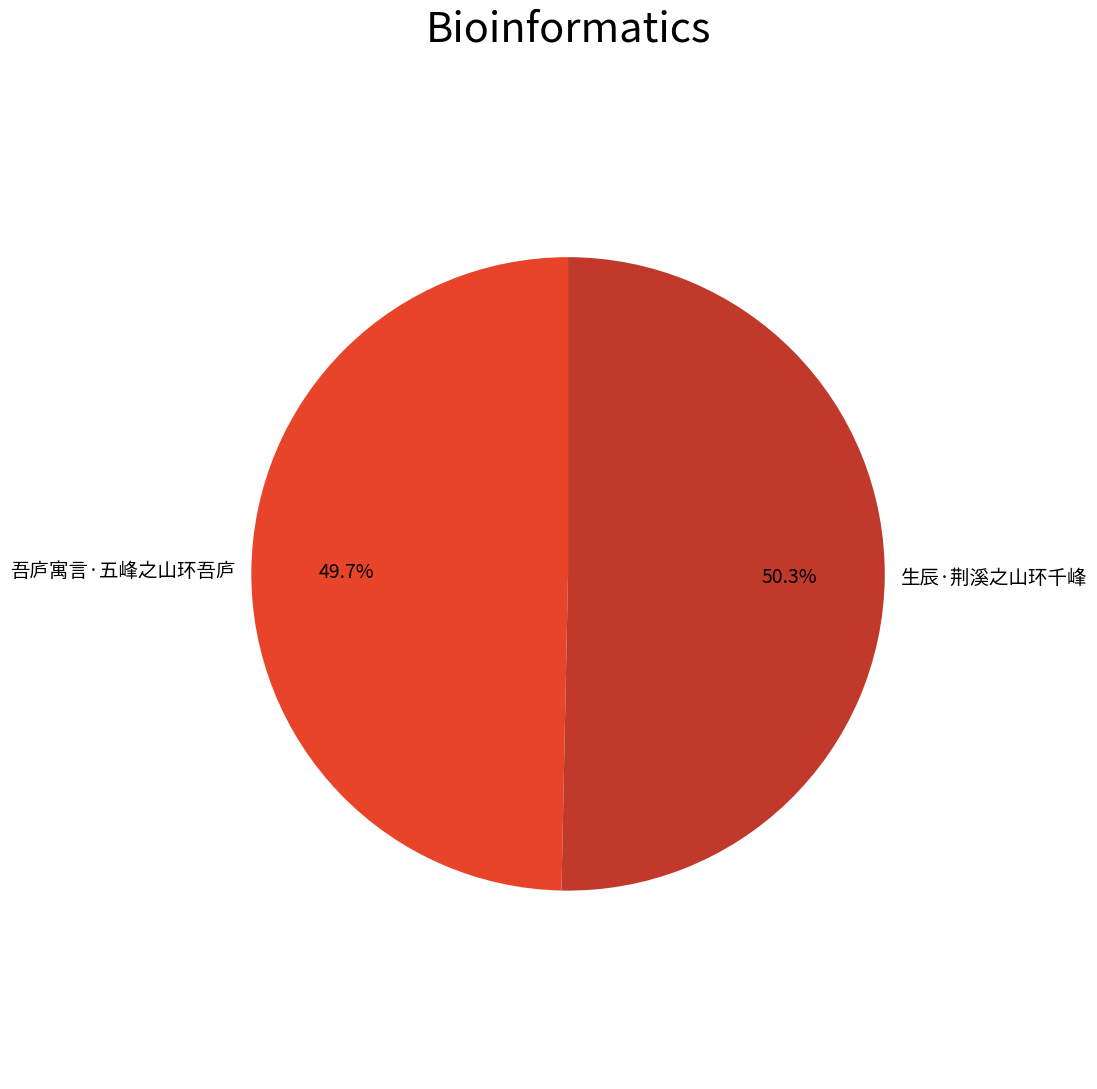

What is the total percentage of 吾庐寓言·五峰之山环吾庐 and 生辰·荆溪之山环千峰?

100.0%